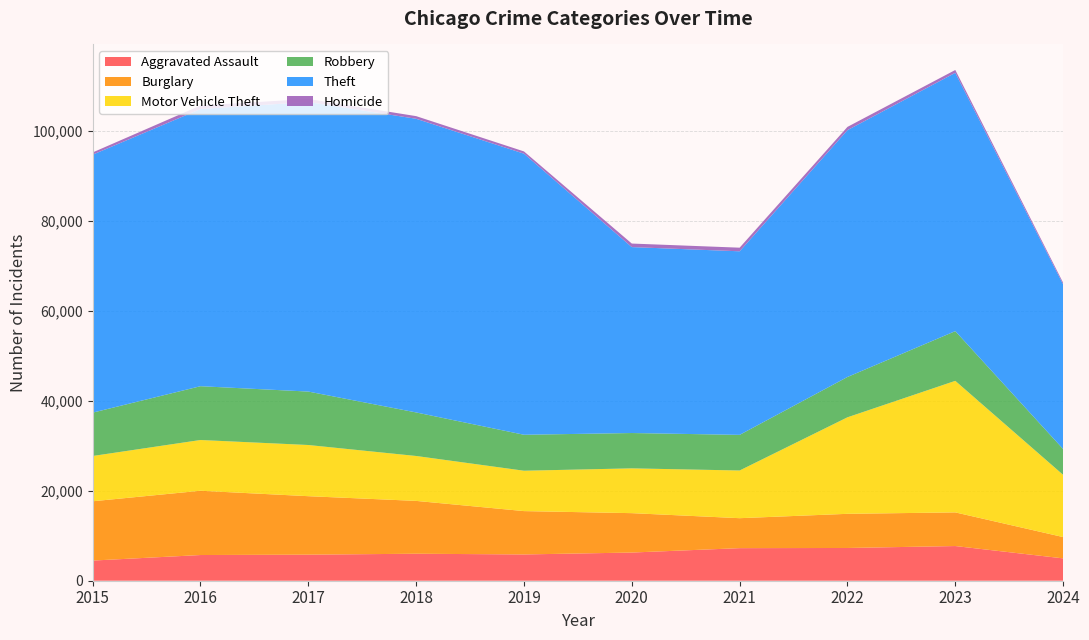

Reading right to left, transcribe all the data shown in this chart.

Aggravated Assault: 4969	7710	7280	7242	6265	5841	6001	5793	5713	4480
Burglary: 4738	7482	7593	6662	8758	9638	11747	13001	14289	13184
Motor Vehicle Theft: 13833	29246	21461	10603	9959	8977	9985	11380	11285	10068
Robbery: 5740	11054	8963	7920	7855	7995	9681	11880	11960	9638
Theft: 36613	57433	54879	40813	41338	62495	65289	64386	61623	57351
Homicide: 361	626	724	804	787	499	588	672	786	496